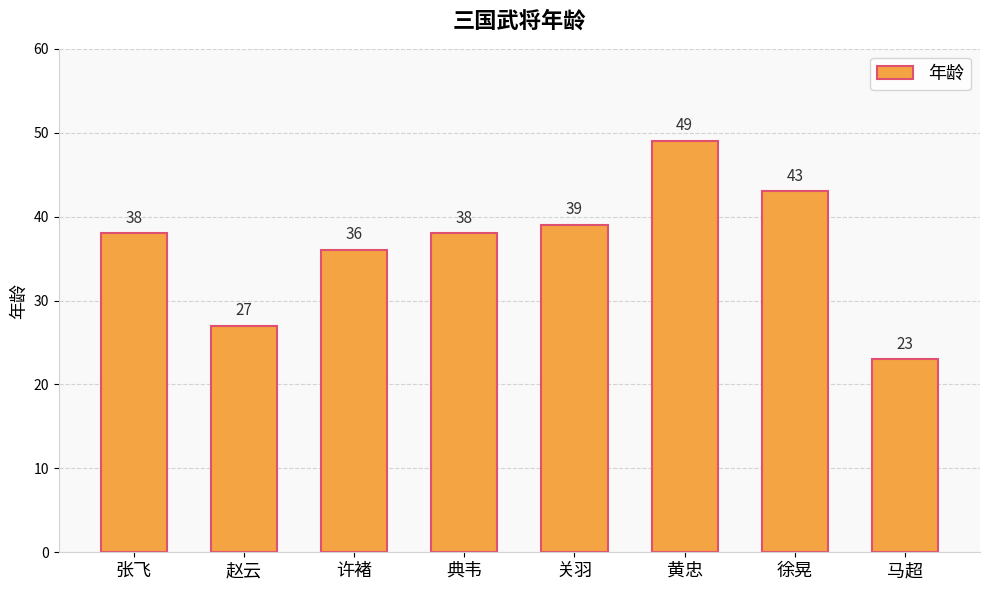

What is the difference between the second highest and second lowest values?

16